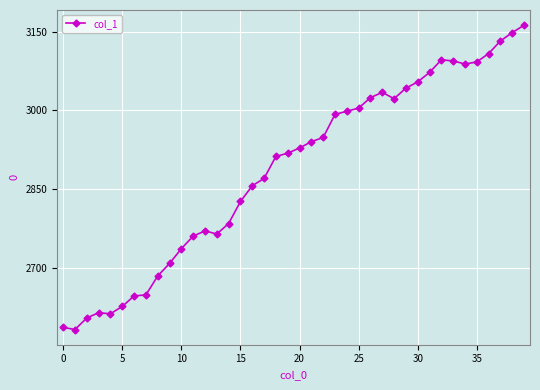

What is the value of the 21st point from the left?

2928